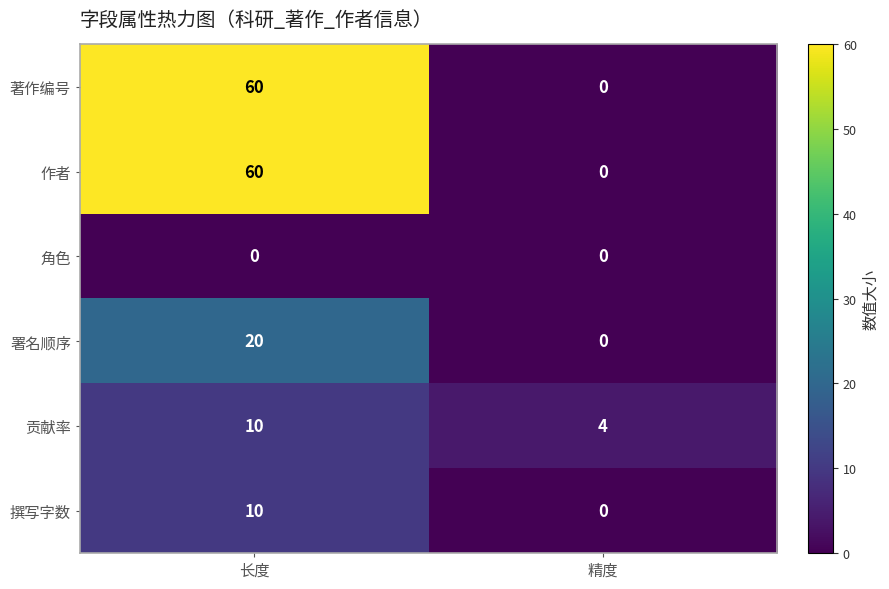

The 著作编号 series shows 0 at 精度. True or false?

True